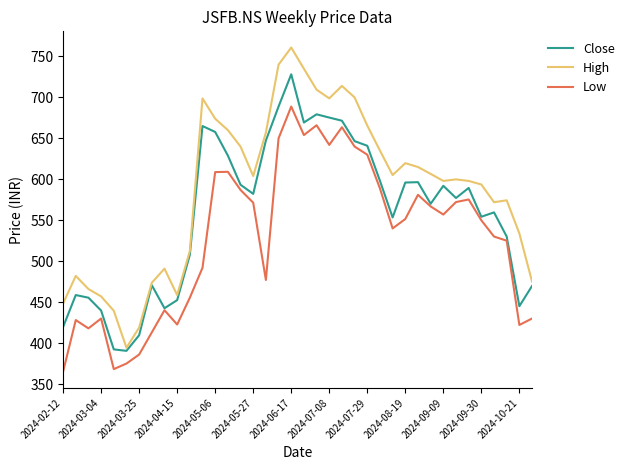

Is this an area chart (filled region under the line)?

No